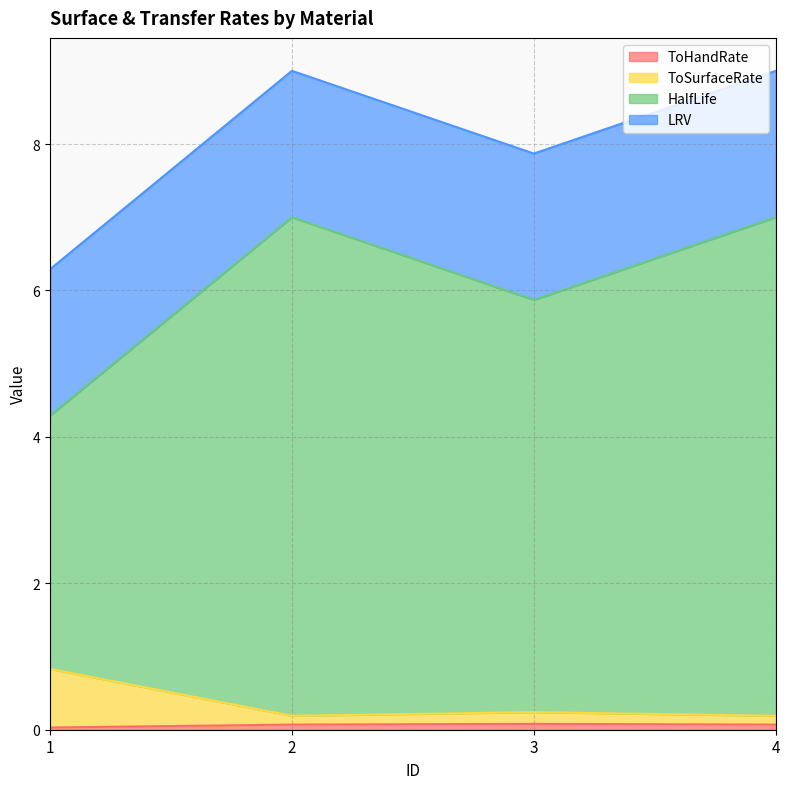

How many lines are shown in the chart?

4